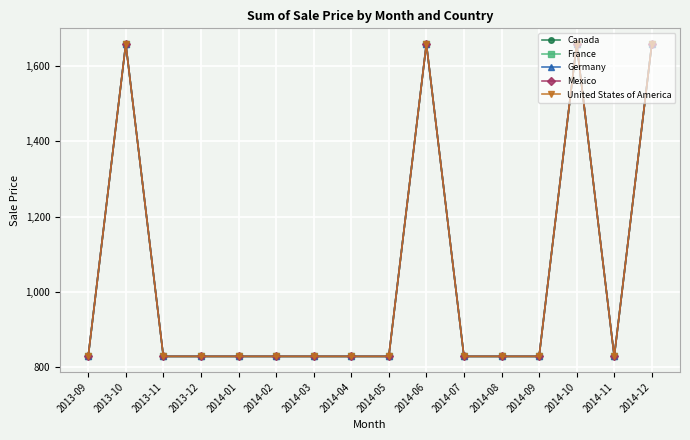

Reading left to right, list all the values displayed in this chart.

Canada: 2013-09=829	2013-10=1658	2013-11=829	2013-12=829	2014-01=829	2014-02=829	2014-03=829	2014-04=829	2014-05=829	2014-06=1658	2014-07=829	2014-08=829	2014-09=829	2014-10=1658	2014-11=829	2014-12=1658
France: 2013-09=829	2013-10=1658	2013-11=829	2013-12=829	2014-01=829	2014-02=829	2014-03=829	2014-04=829	2014-05=829	2014-06=1658	2014-07=829	2014-08=829	2014-09=829	2014-10=1658	2014-11=829	2014-12=1658
Germany: 2013-09=829	2013-10=1658	2013-11=829	2013-12=829	2014-01=829	2014-02=829	2014-03=829	2014-04=829	2014-05=829	2014-06=1658	2014-07=829	2014-08=829	2014-09=829	2014-10=1658	2014-11=829	2014-12=1658
Mexico: 2013-09=829	2013-10=1658	2013-11=829	2013-12=829	2014-01=829	2014-02=829	2014-03=829	2014-04=829	2014-05=829	2014-06=1658	2014-07=829	2014-08=829	2014-09=829	2014-10=1658	2014-11=829	2014-12=1658
United States of America: 2013-09=829	2013-10=1658	2013-11=829	2013-12=829	2014-01=829	2014-02=829	2014-03=829	2014-04=829	2014-05=829	2014-06=1658	2014-07=829	2014-08=829	2014-09=829	2014-10=1658	2014-11=829	2014-12=1658